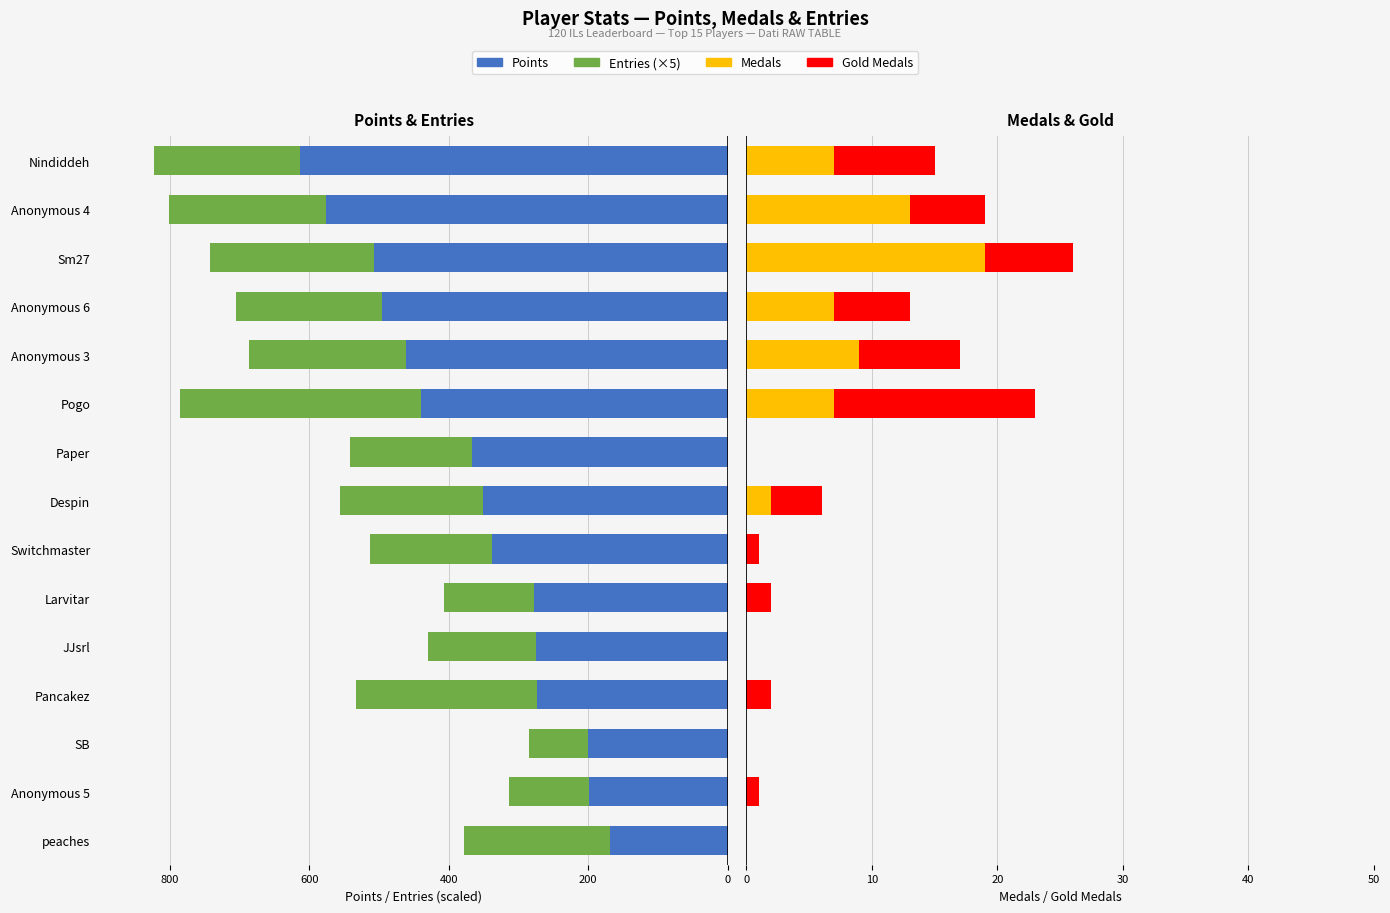

True or false: Points has a value of -277 at Larvitar.

True